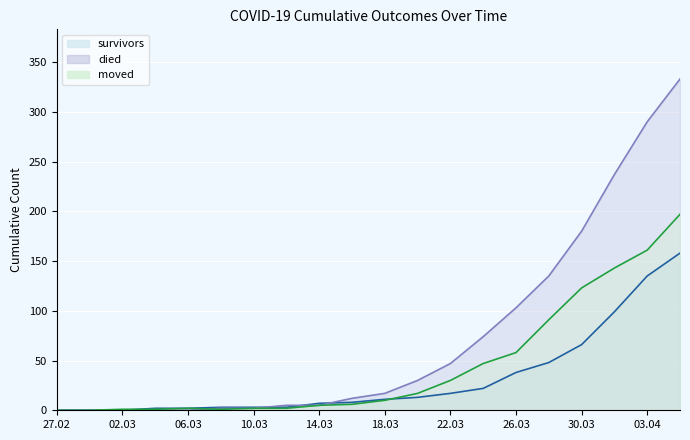

Which series has the largest total across all categories?

died